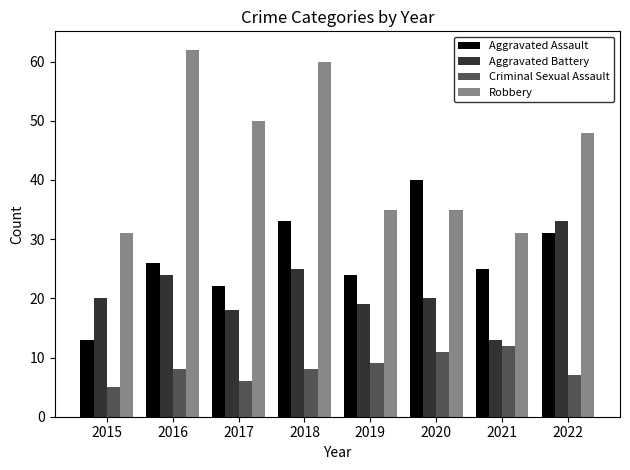

What is the maximum value for Aggravated Battery?

33